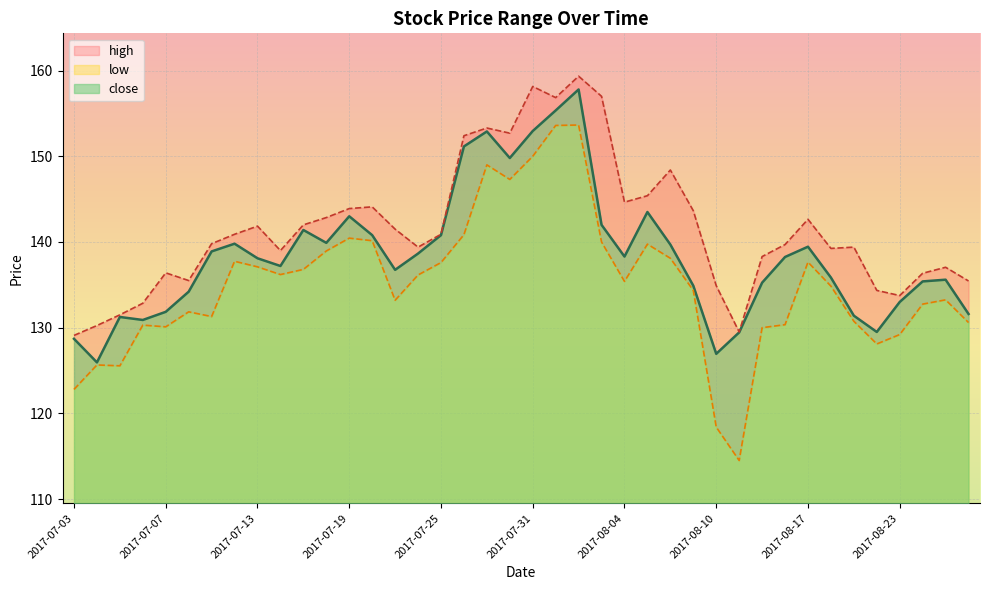

What is the maximum value for close?

157.8